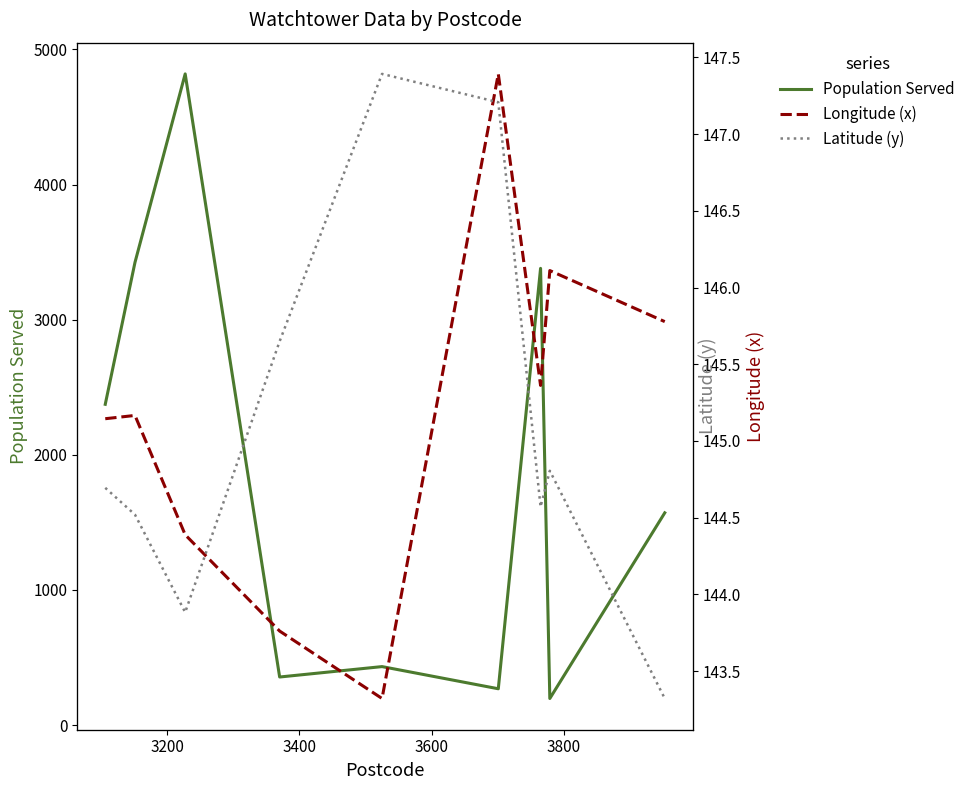

What is the average value of the Latitude (y) series?

-37.5